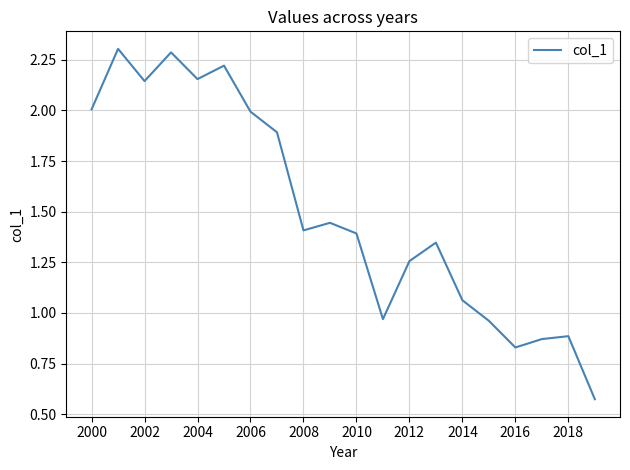

What is the maximum value shown in the chart?

2.3